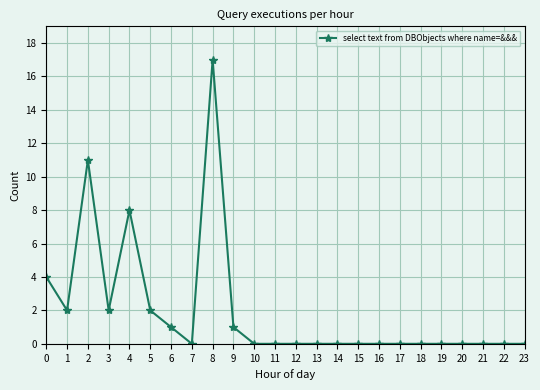

Reading left to right, what are all the values shown in this chart?

4	2	11	2	8	2	1	0	17	1	0	0	0	0	0	0	0	0	0	0	0	0	0	0